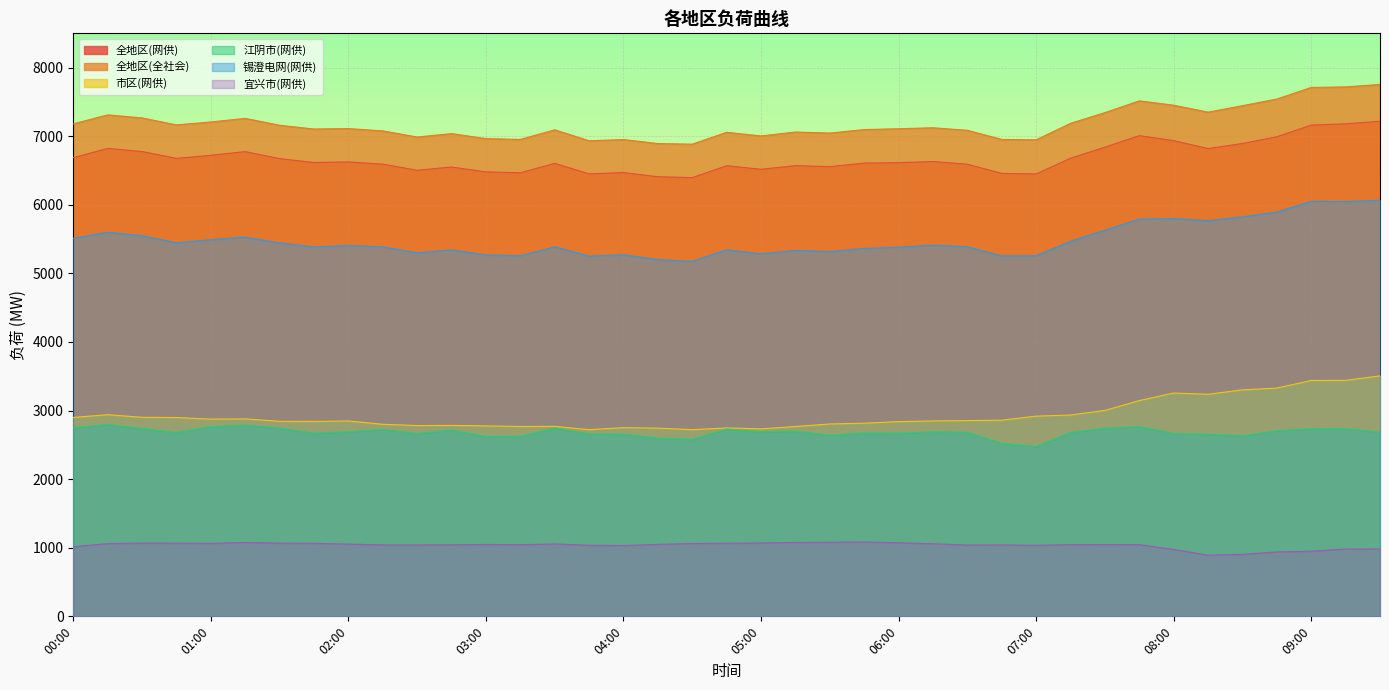

Which series has the widest spread of values?

锡澄电网(网供)